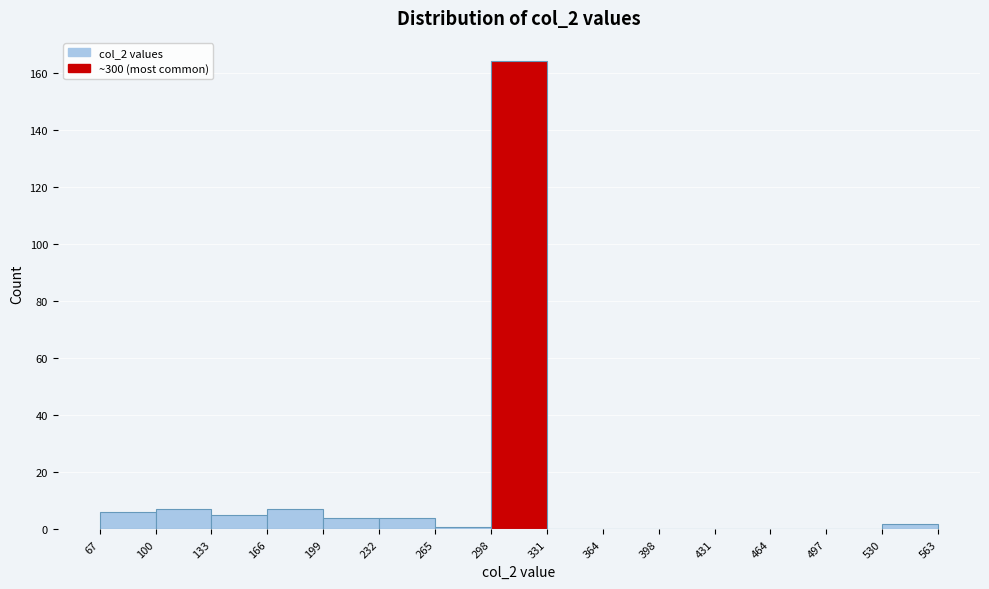

Over which range of the x-axis is the bar tallest?

298 to 331